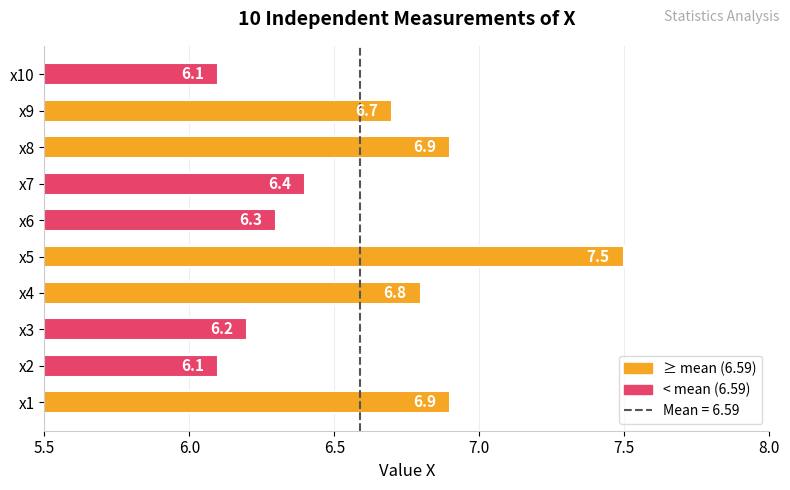

What is the greatest value displayed?

7.5